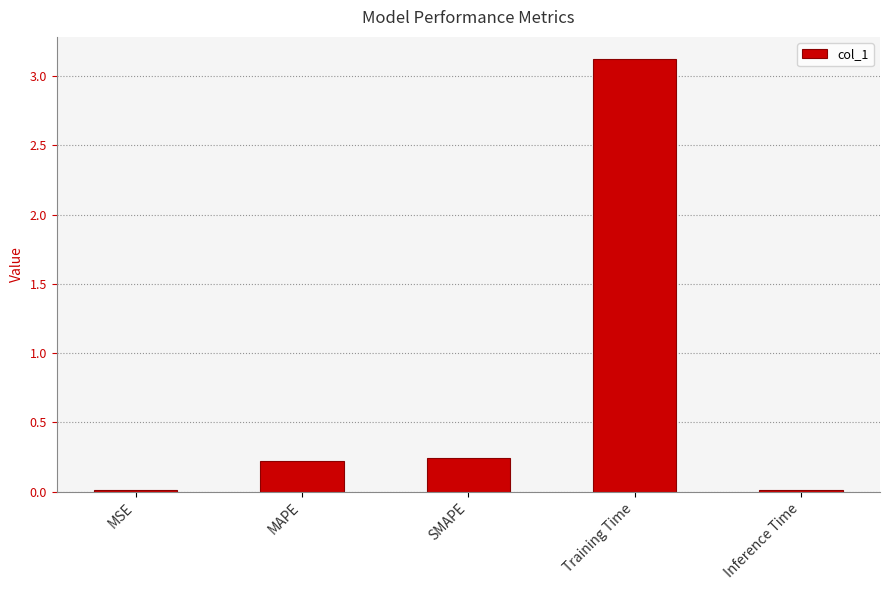

What is the change in value from SMAPE to Inference Time?

-0.2